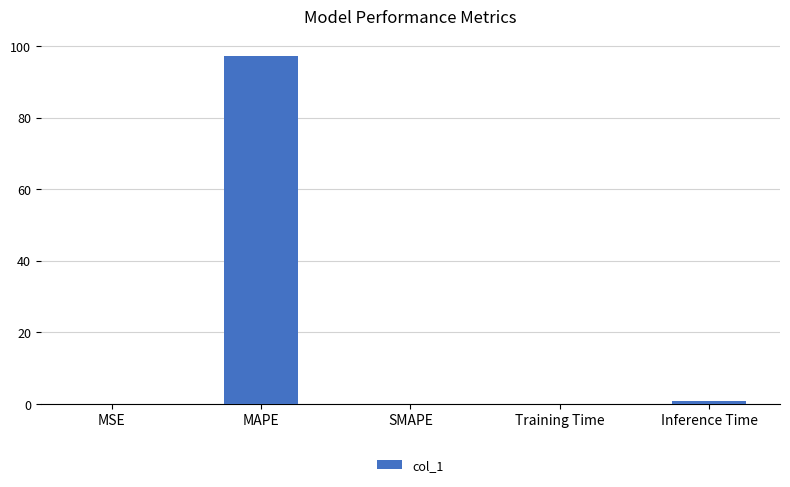

Which category has the highest value across all series?

MAPE